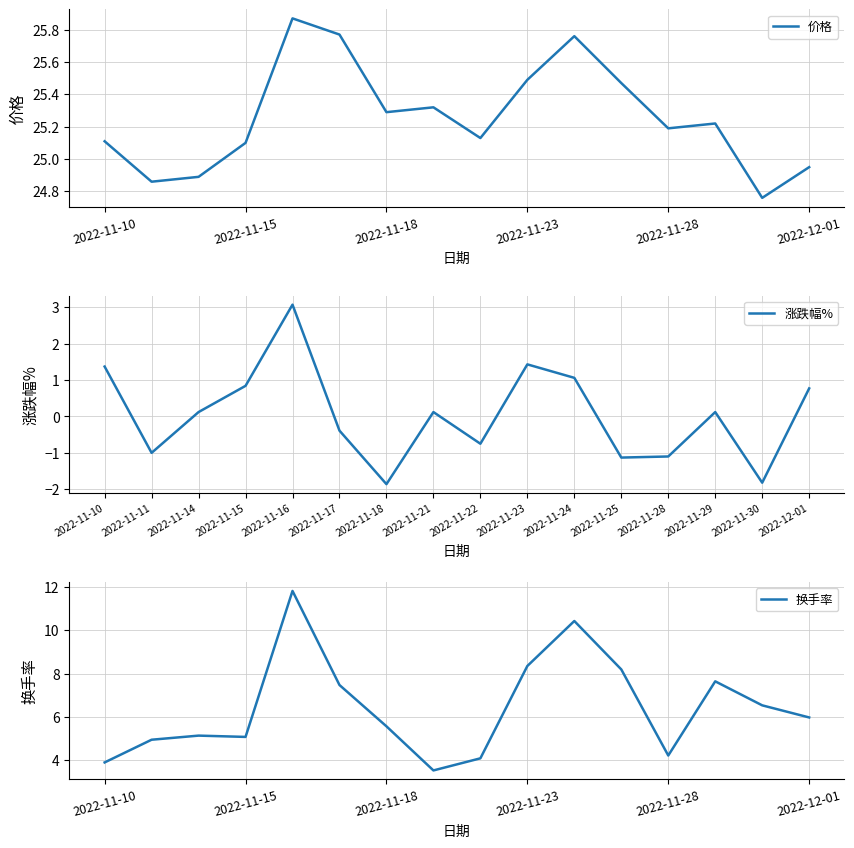

What is the smallest value displayed?

-1.9